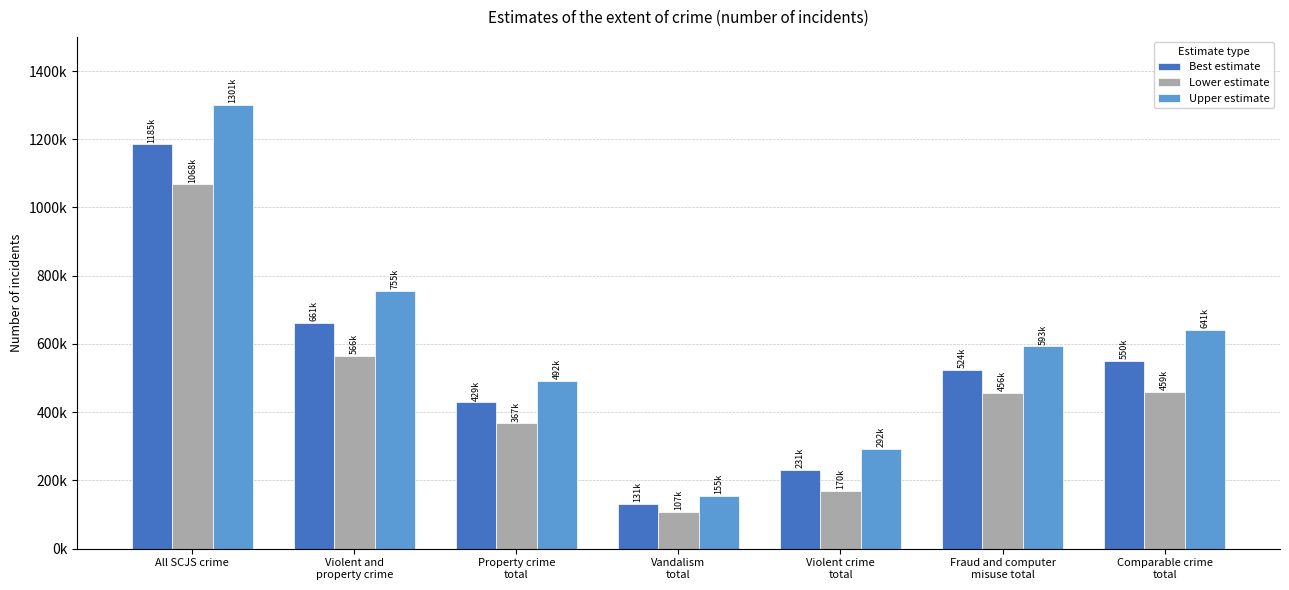

Which category has the highest value across all series?

All SCJS crime